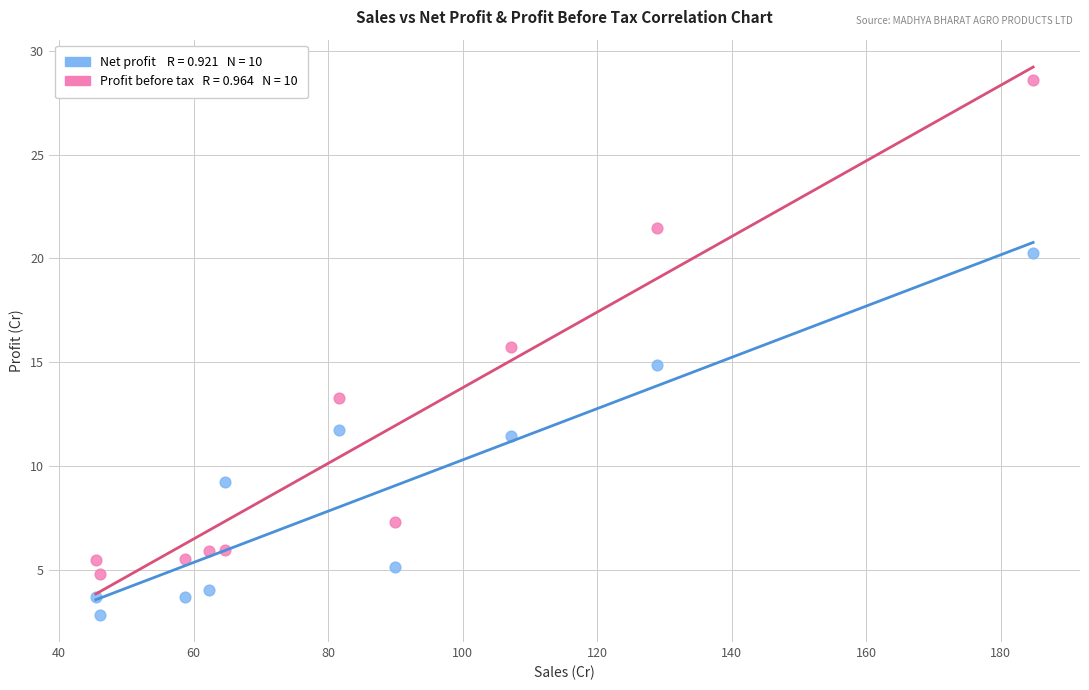

Across all data points, what is the range of X values (max minus min)?

139.4